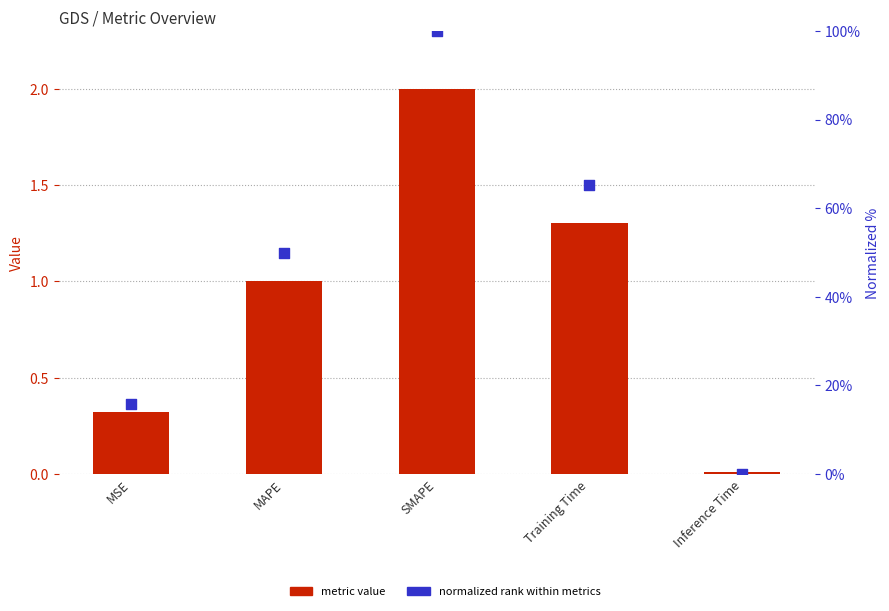

Which series reaches the maximum Y coordinate?

normalized rank within metrics